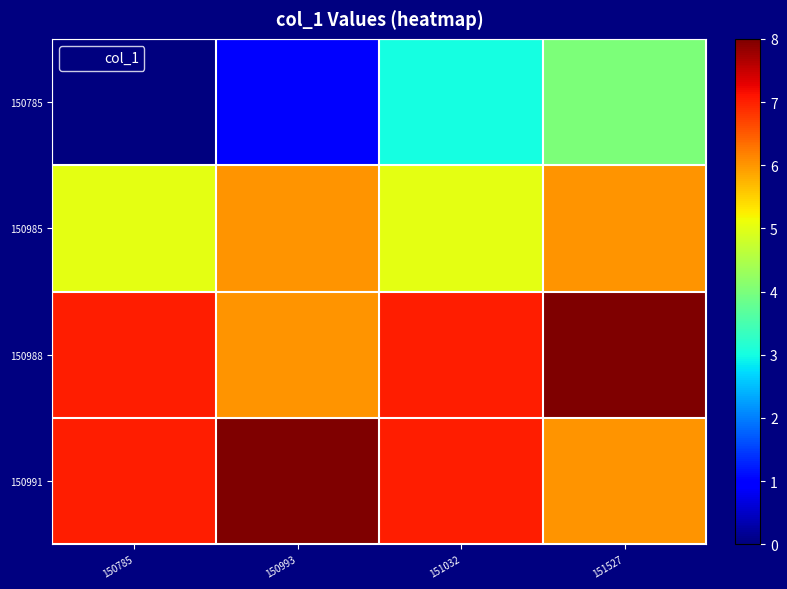

Reading left to right, what are all the values shown in this chart?

150785: 150785=0	150993=1	151032=3	151527=4
150985: 150785=5	150993=6	151032=5	151527=6
150988: 150785=7	150993=6	151032=7	151527=8
150991: 150785=7	150993=8	151032=7	151527=6